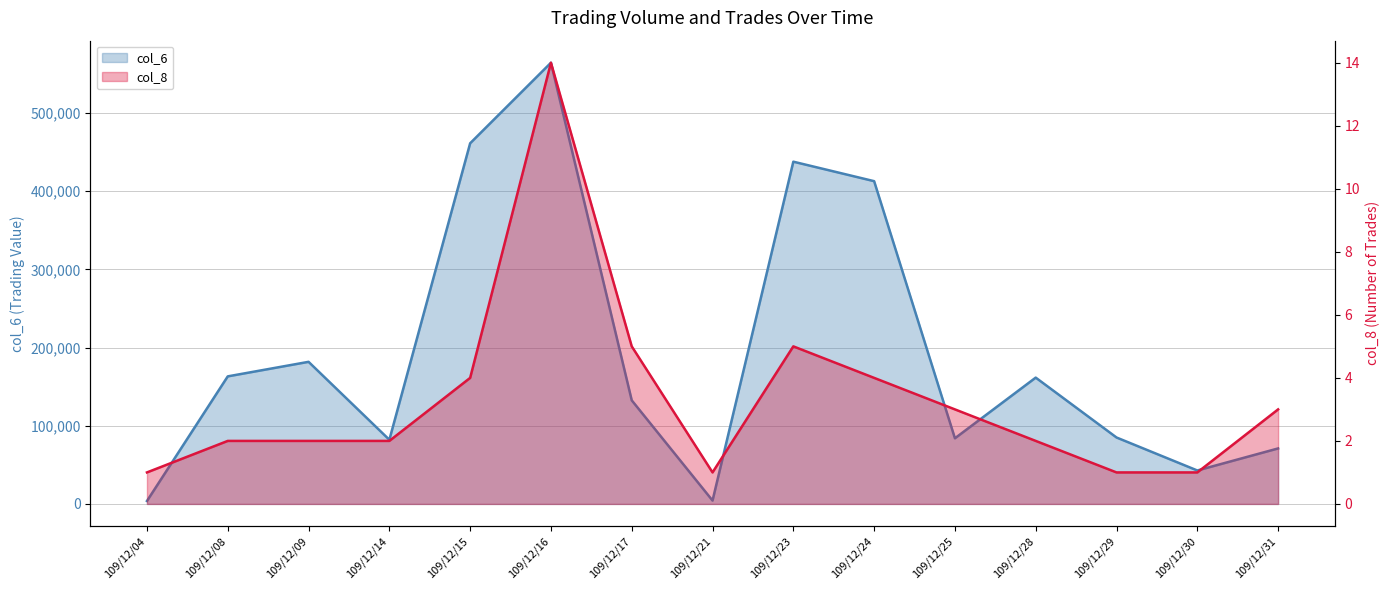

Where is the first local maximum for col_6?

109/12/09